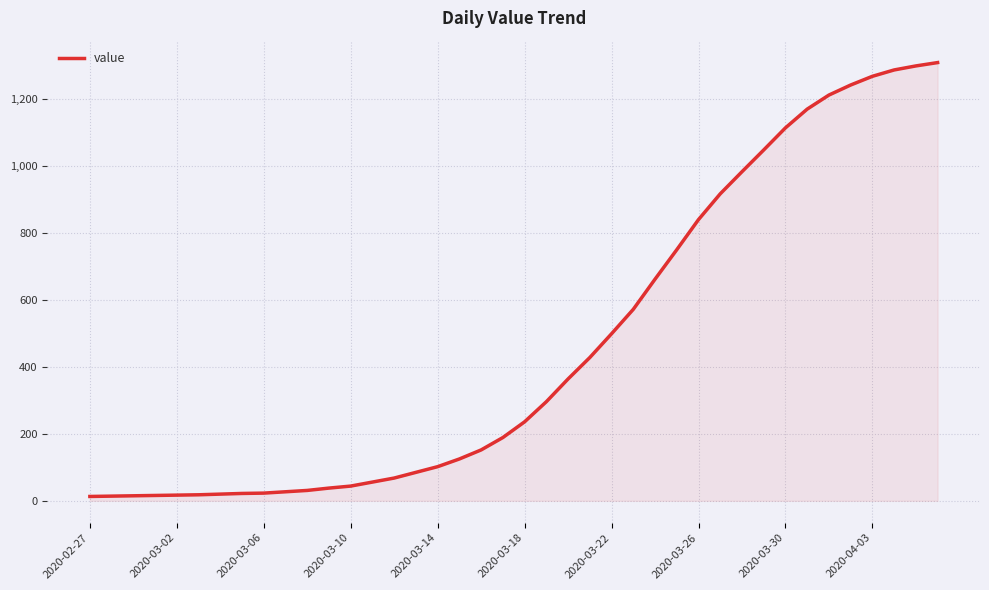

What is the maximum value shown in the chart?

1309